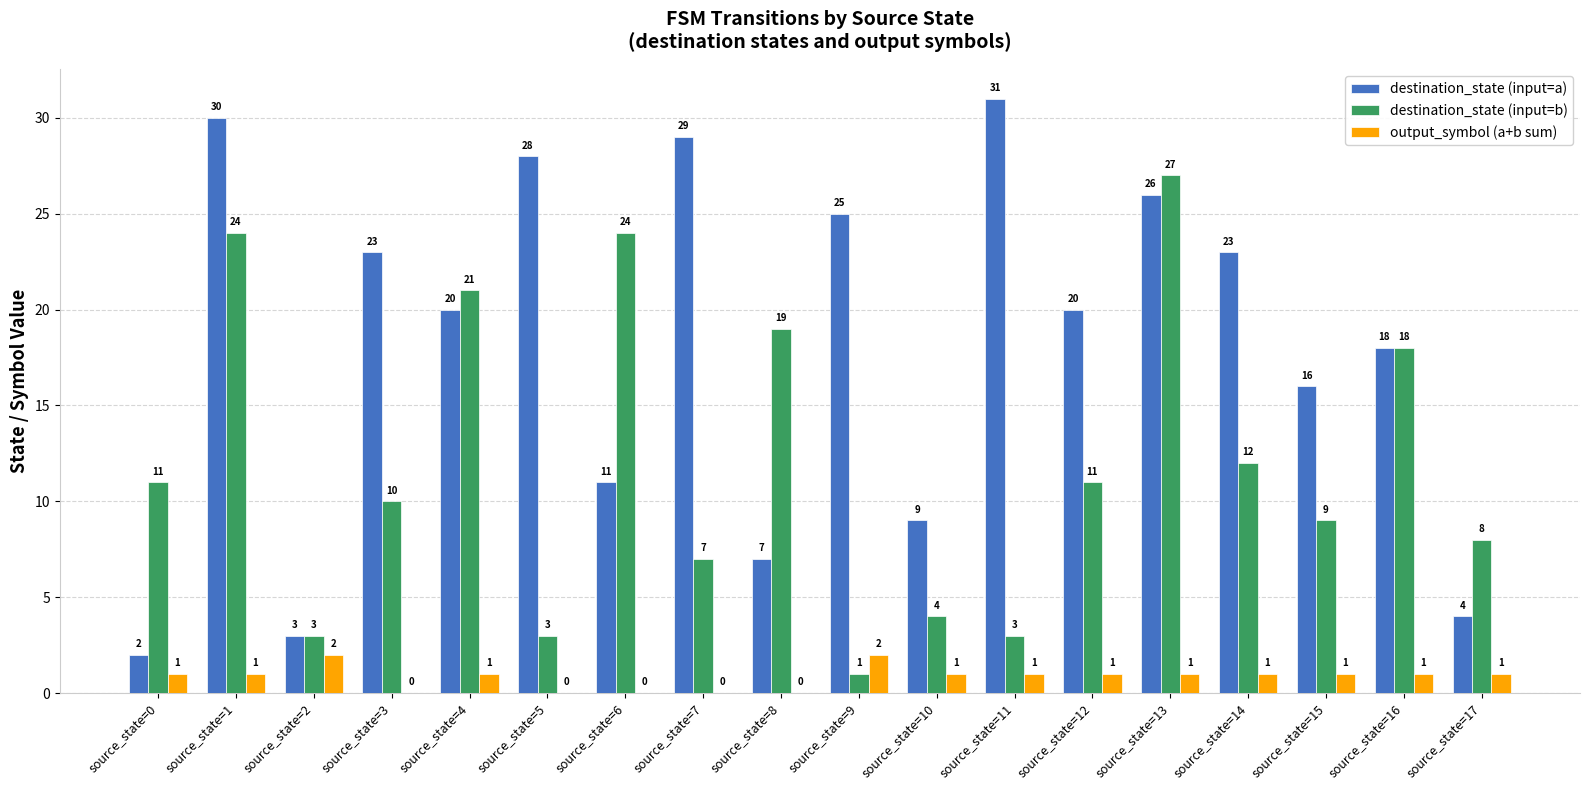

What is the maximum value for destination_state (input=b)?

27